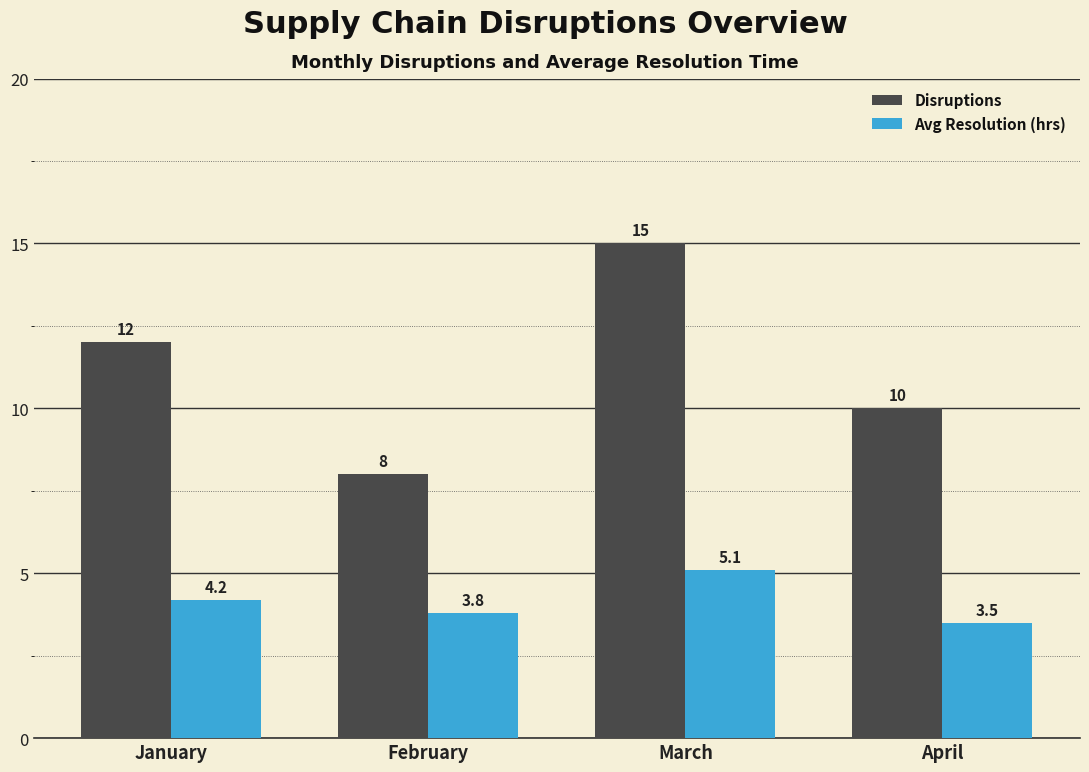

Reading left to right, what are all the values shown in this chart?

Disruptions: 12.0	8.0	15.0	10.0
Avg Resolution (hrs): 4.2	3.8	5.1	3.5